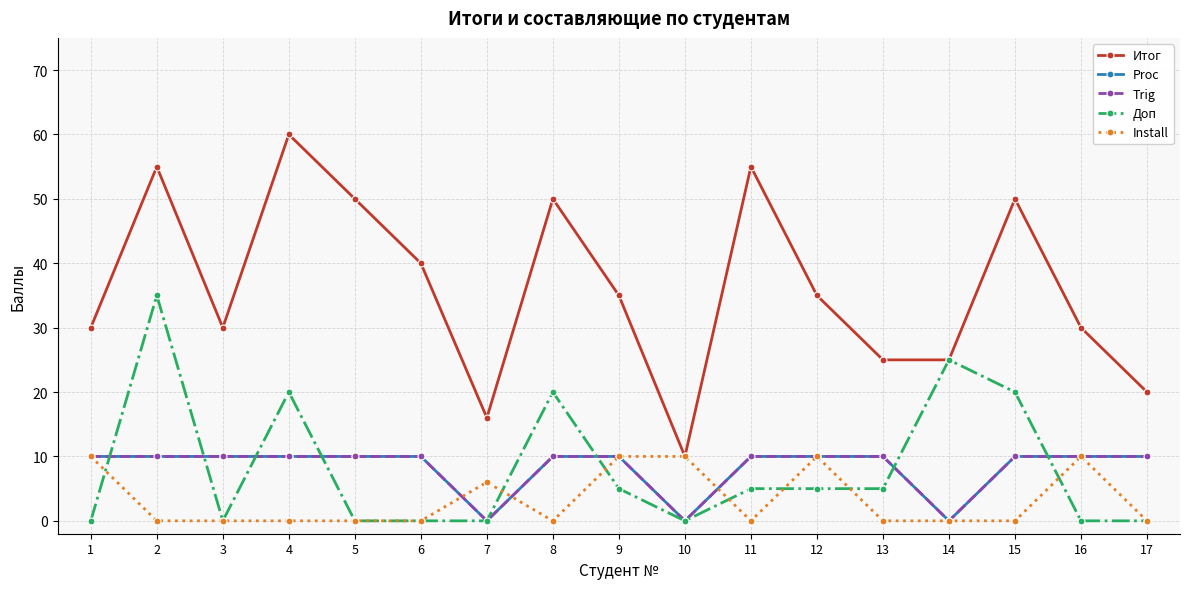

Is it true that Доп equals 0 at 6?

True